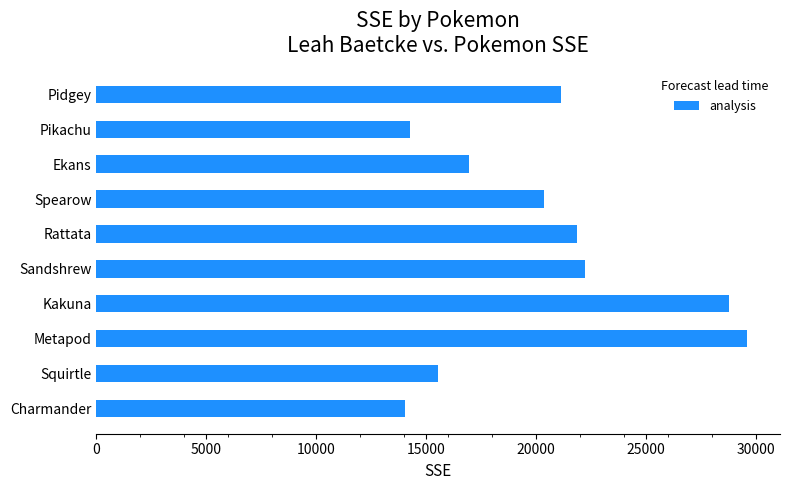

What is the change in value from Metapod to Pikachu?

-15355